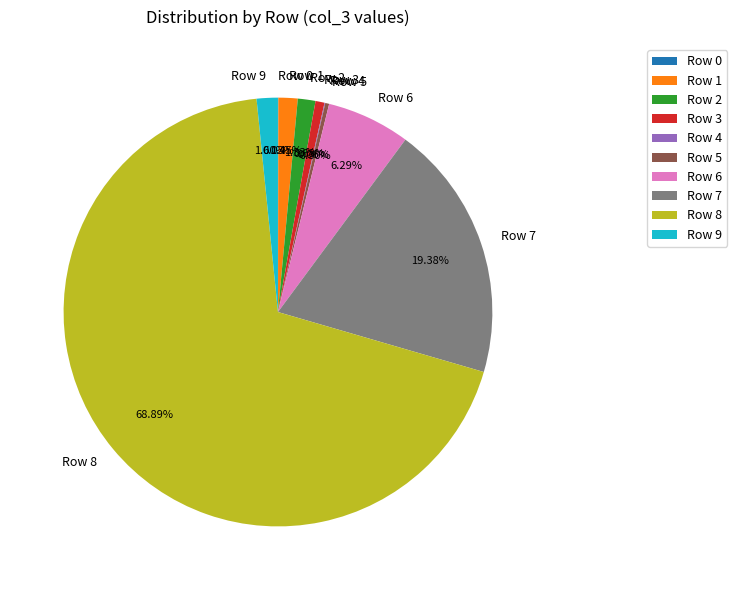

To the nearest percent, what is the average slice percentage?

10%